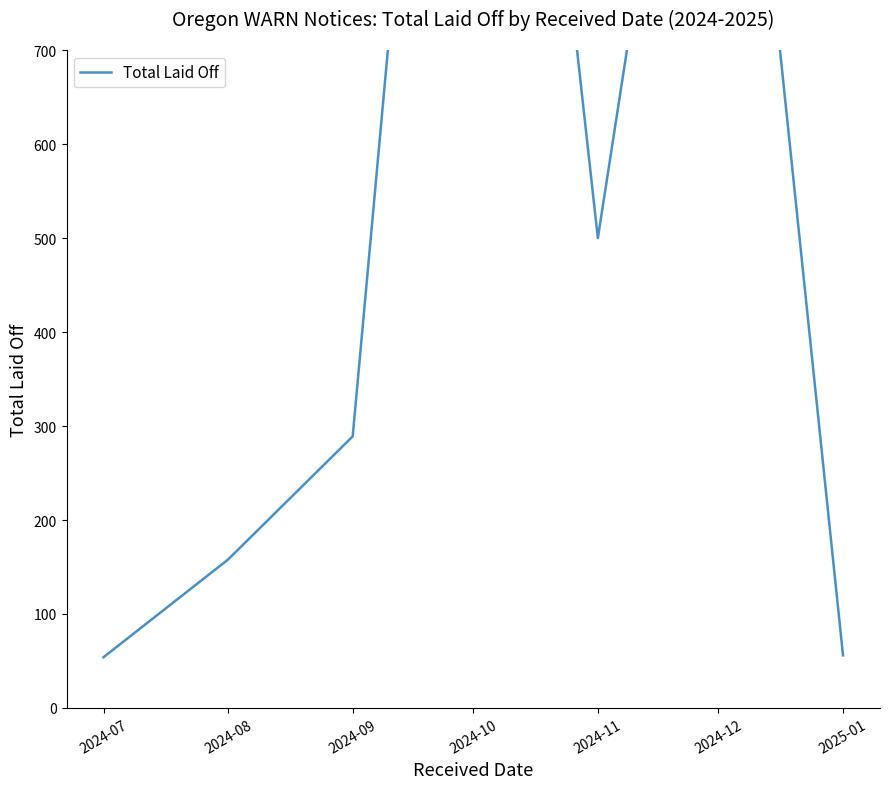

Reading left to right, extract all data points from this chart.

54	158	289	1698	500	1329	56